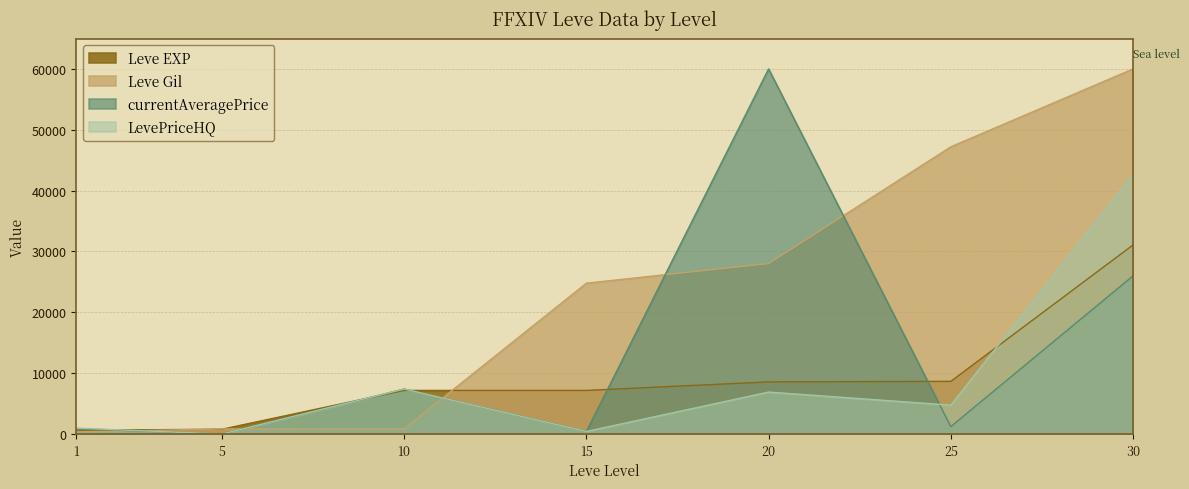

What is the minimum value for Leve Gil?

330